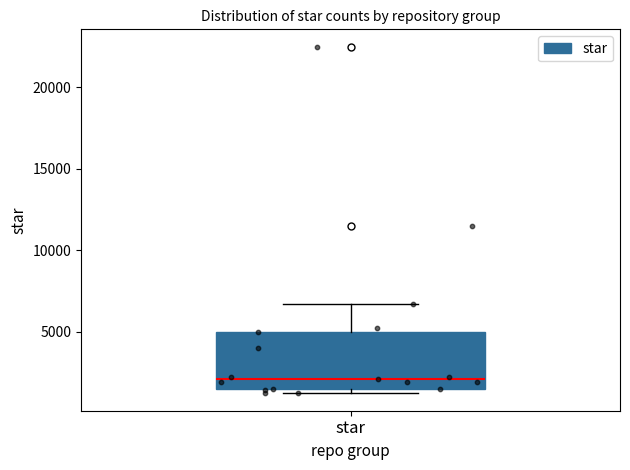

Transcribe this box plot: give where the median line is, the range the box spans, and where the two whiskers end, as read against the y-axis. The values are not printed on the chart, so give them approximately, as read against the axis.

median 2000, box 1500 to 5000, whiskers 1000 to 6500